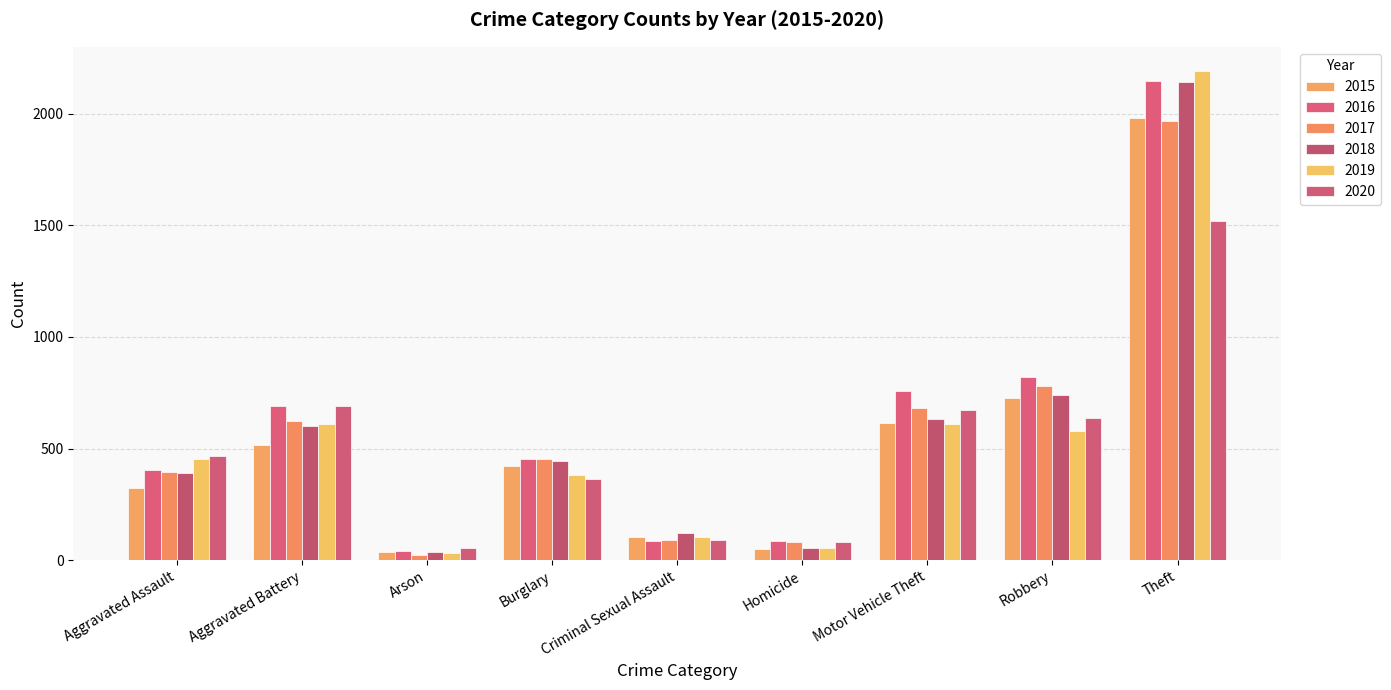

Which label corresponds to the smallest value in the chart?

Arson